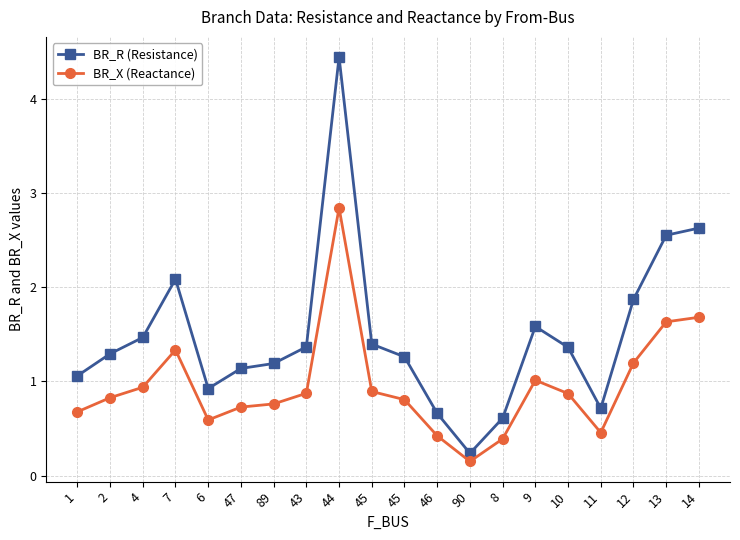

How many lines are shown in the chart?

2